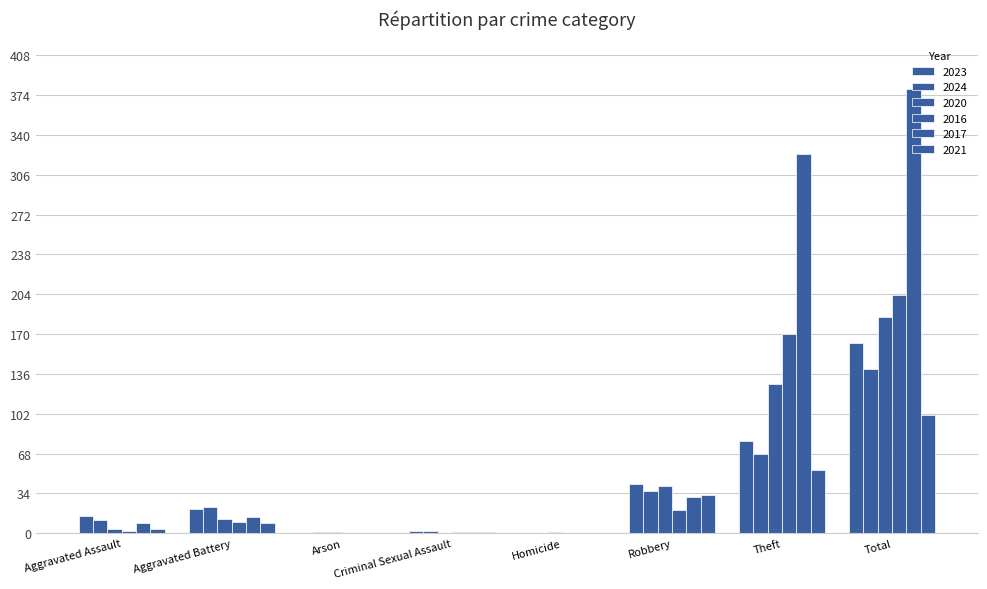

Count the number of categories in the chart.

8